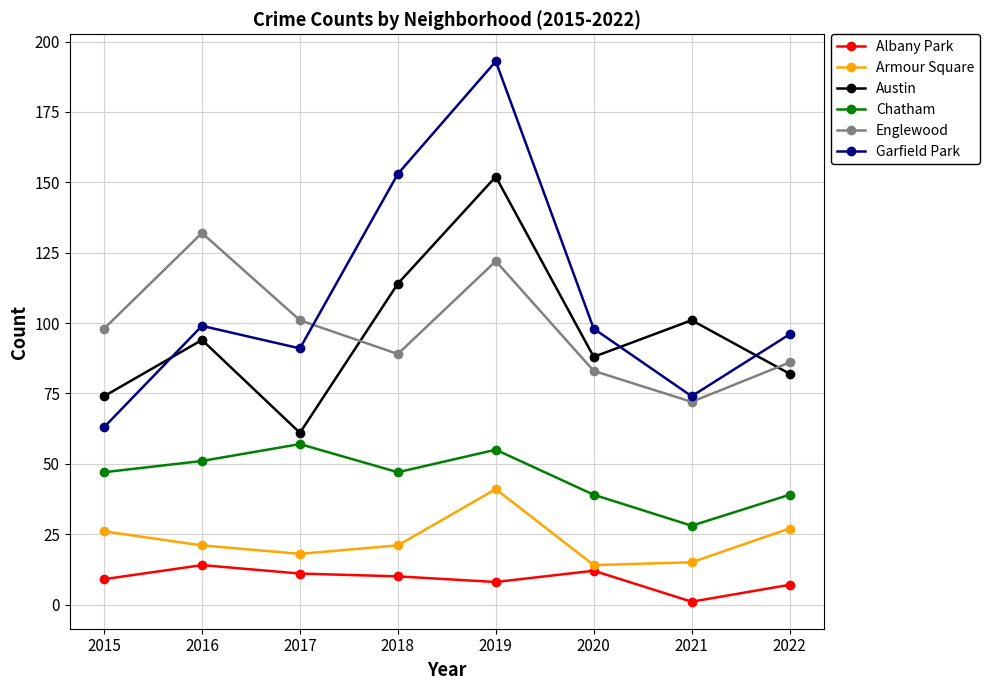

What is the average value of the Albany Park series?

9